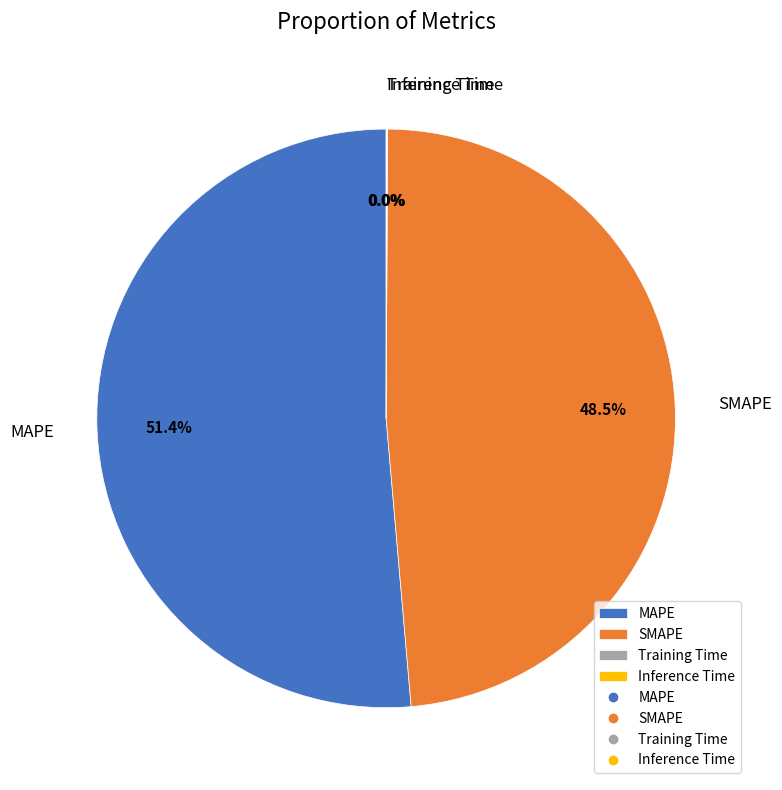

Does any single category account for the majority?

Yes